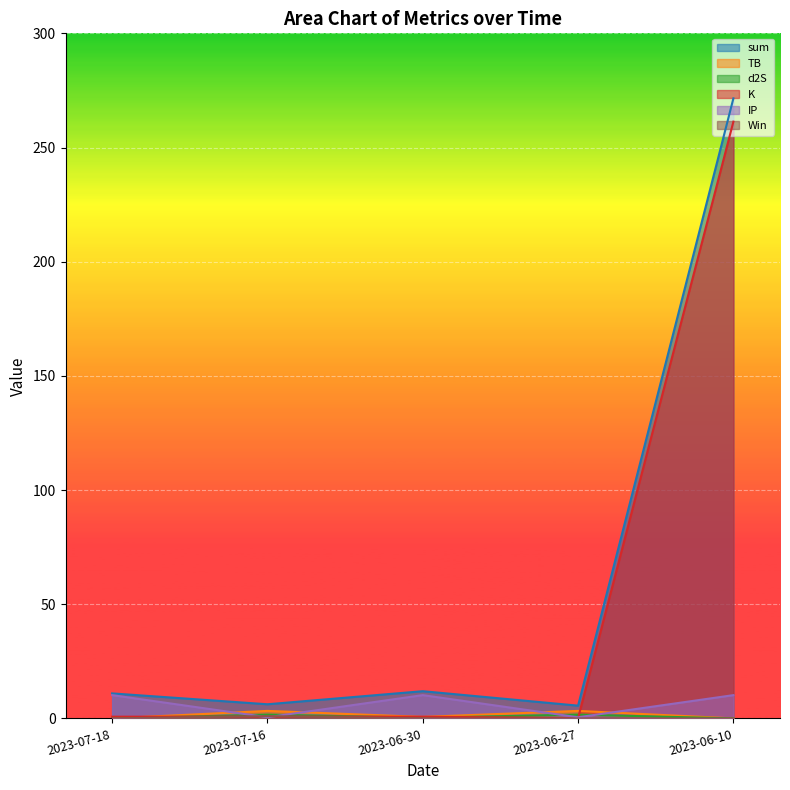

List the series in order of their peak value, lowest first.

Win, d2S, TB, IP, K, sum